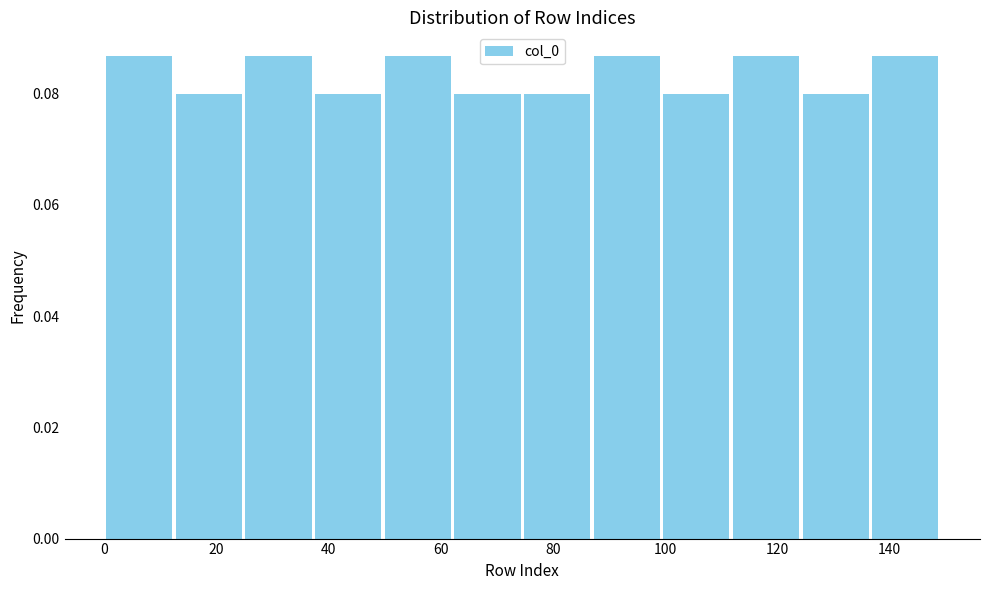

Reading left to right, list every bar in this chart as the range it spans on the x-axis followed by its height. Neither the bar edges nor the heights are printed on the chart, so give them approximately, as read against the axes.

0 to 12: 0.086
12 to 24: 0.080
24 to 38: 0.086
38 to 50: 0.080
50 to 62: 0.086
62 to 74: 0.080
74 to 86: 0.080
86 to 100: 0.086
100 to 112: 0.080
112 to 124: 0.086
124 to 136: 0.080
136 to 150: 0.086